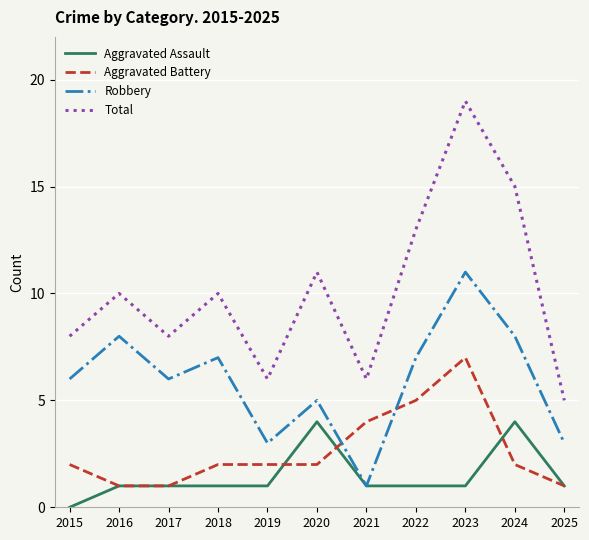

Is the value of Aggravated Battery at 2023 greater than the value of Aggravated Assault at 2017?

Yes